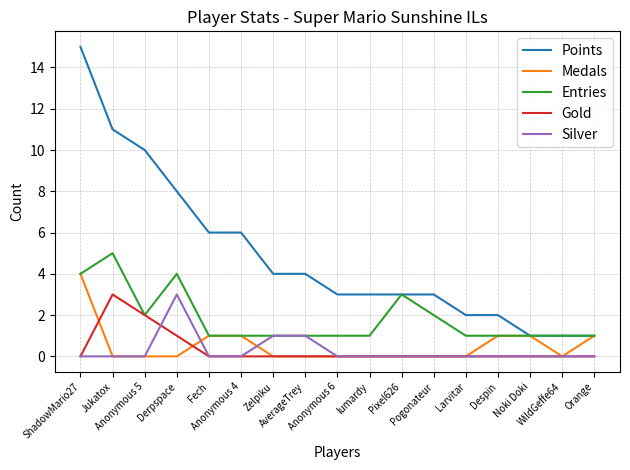

True or false: Silver has more than 0 interior local peaks.

True